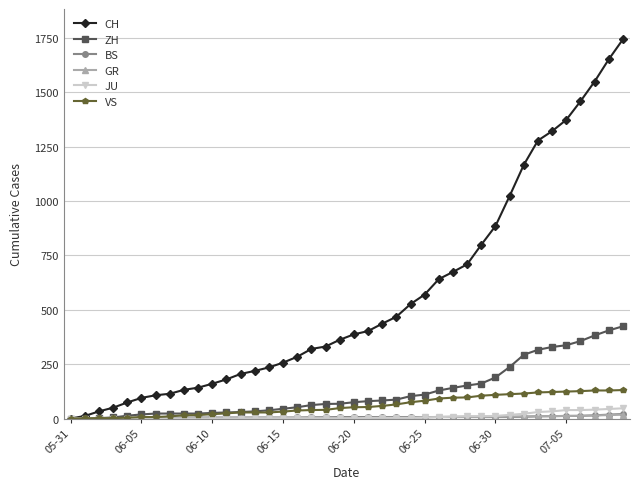

What is the average value of the ZH series?

124